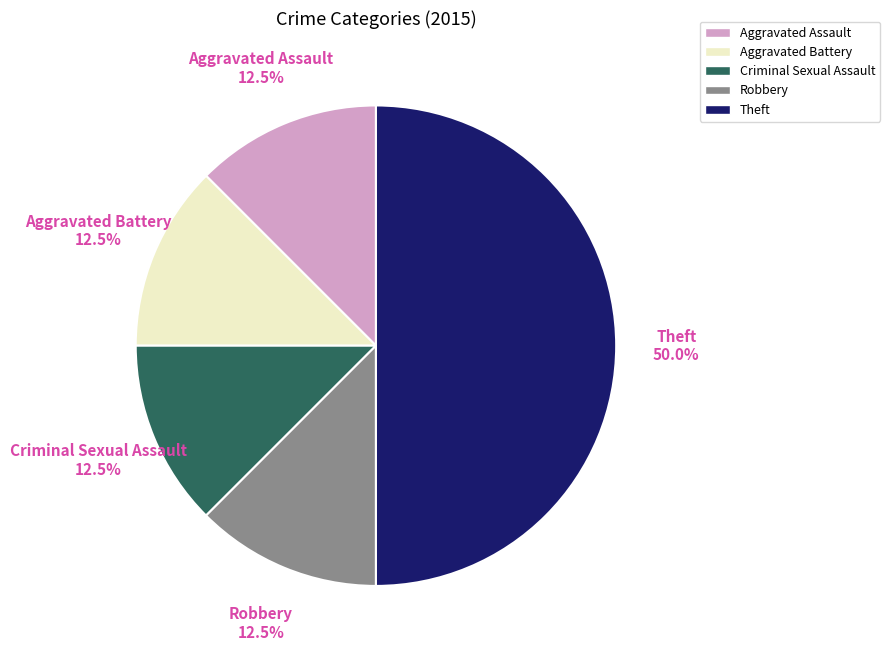

Approximately how many times larger is the value at Theft compared to Robbery?

4.0